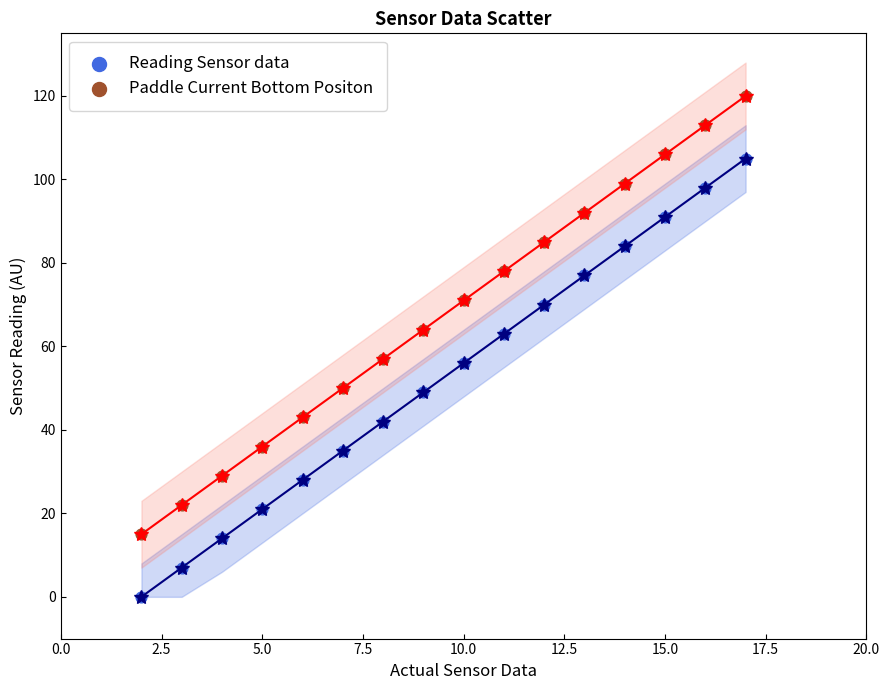

What are all the series names shown in the legend?

Reading Sensor data, Paddle Current Bottom Positon